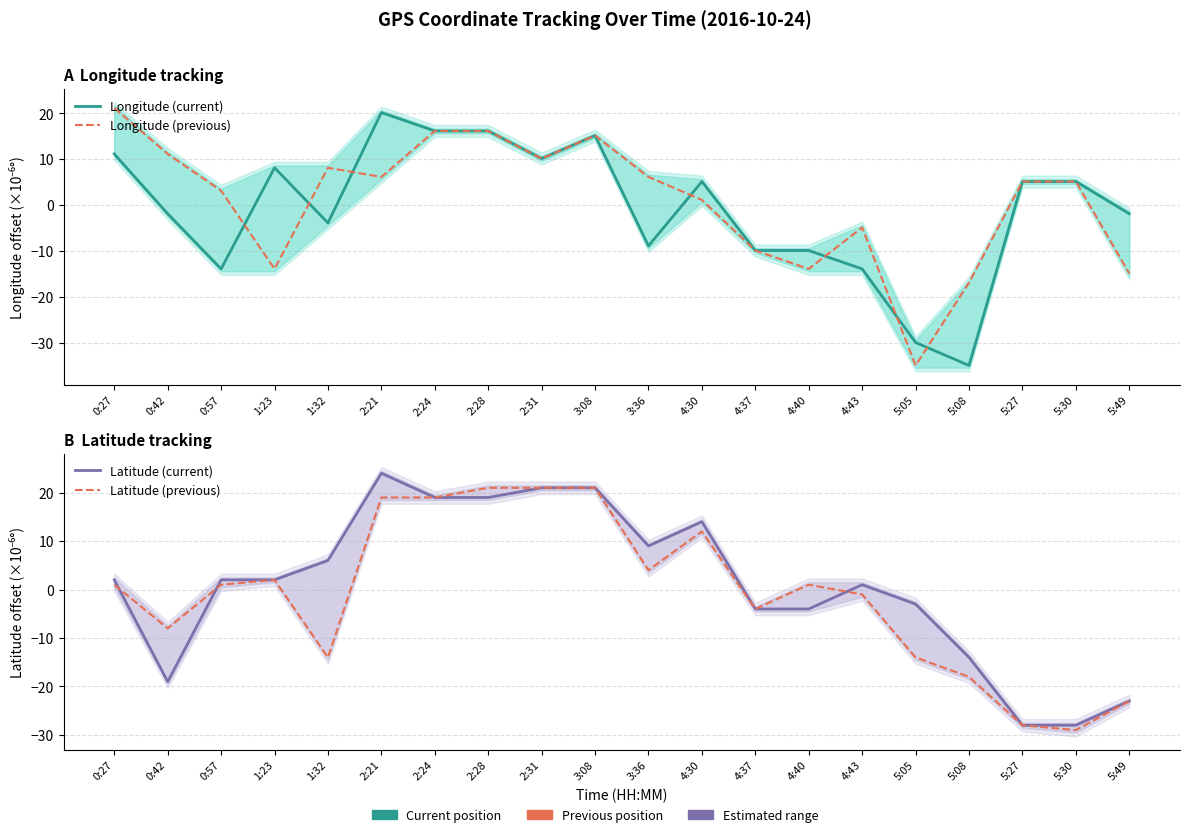

How many intersections are there between Latitude (previous) and Latitude (current)?

3